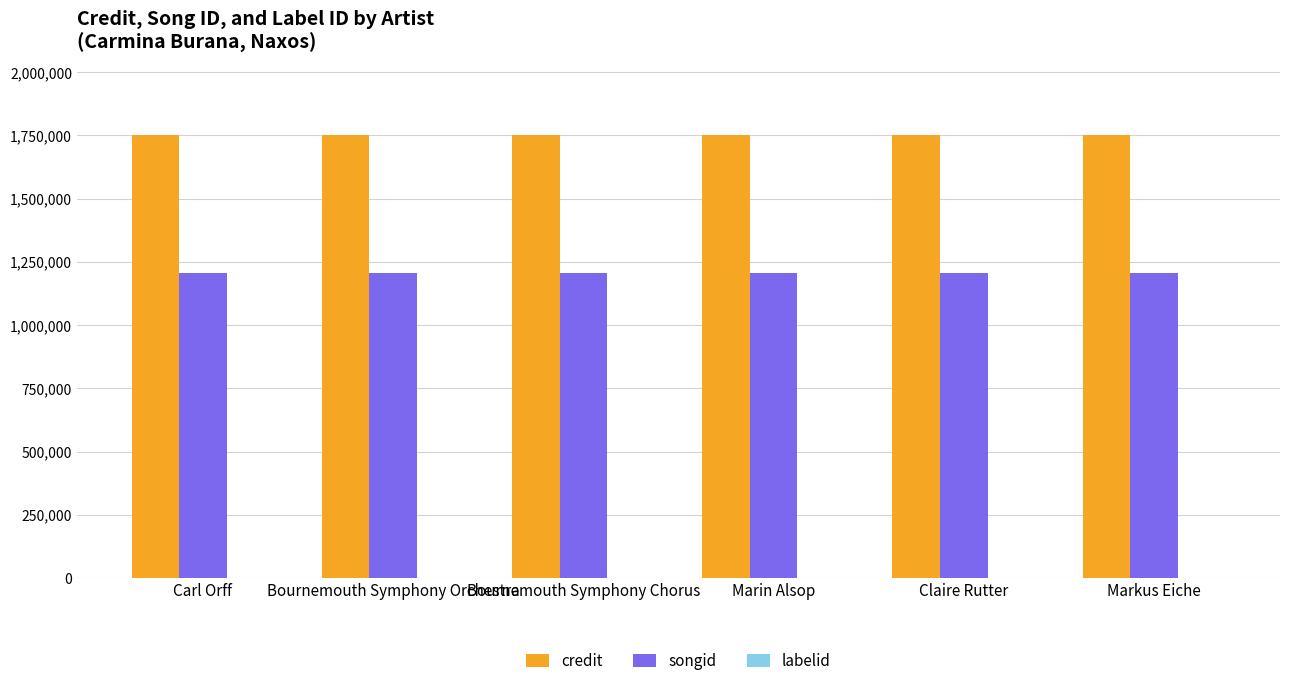

Is the value of songid at Bournemouth Symphony Orchestra greater than the value of credit at Bournemouth Symphony Chorus?

No